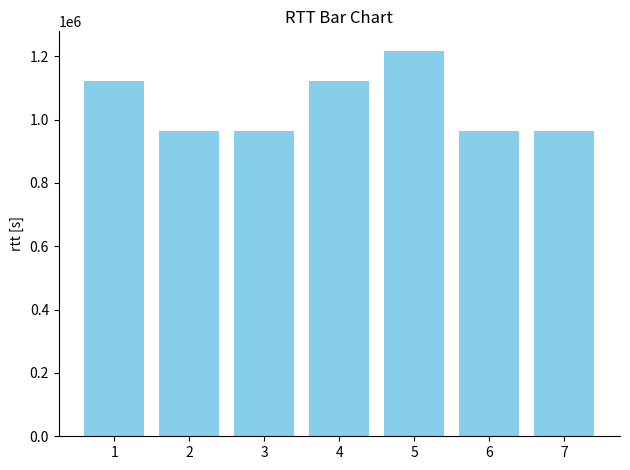

What is the ratio of the value at 5 to the value at 3?

1.3